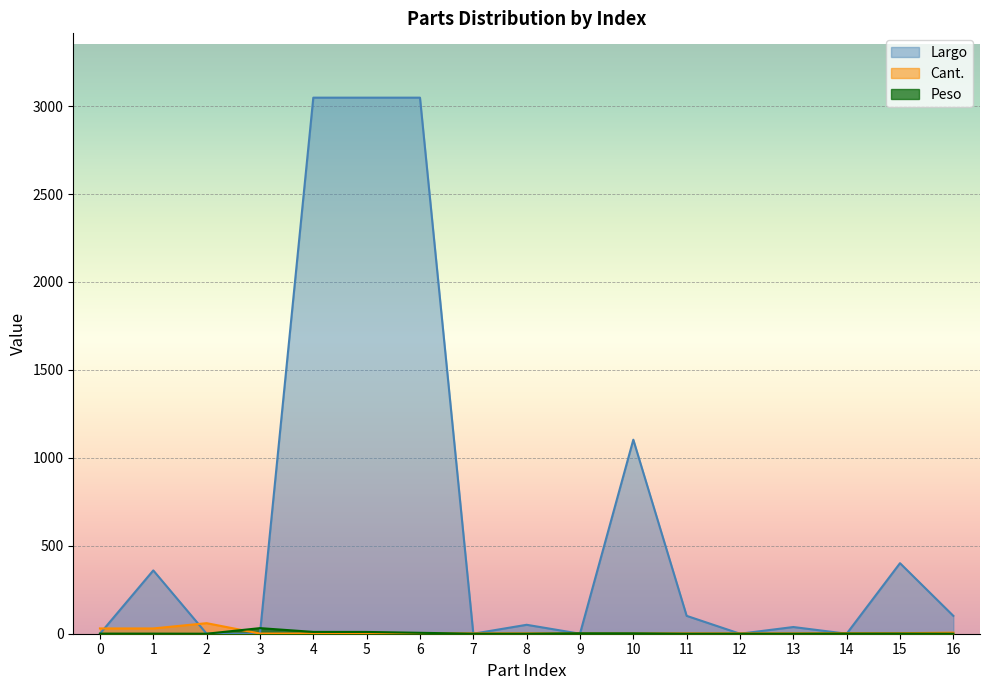

Is the value of Largo at 15 greater than the value of Peso at 10?

Yes